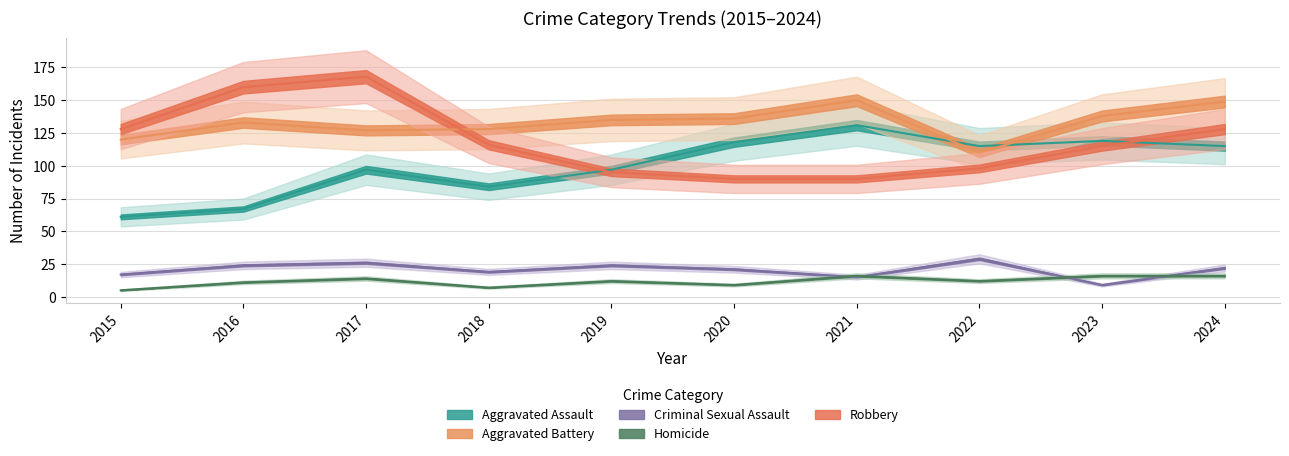

What are all the series names shown in the legend?

Aggravated Assault, Aggravated Battery, Criminal Sexual Assault, Homicide, Robbery